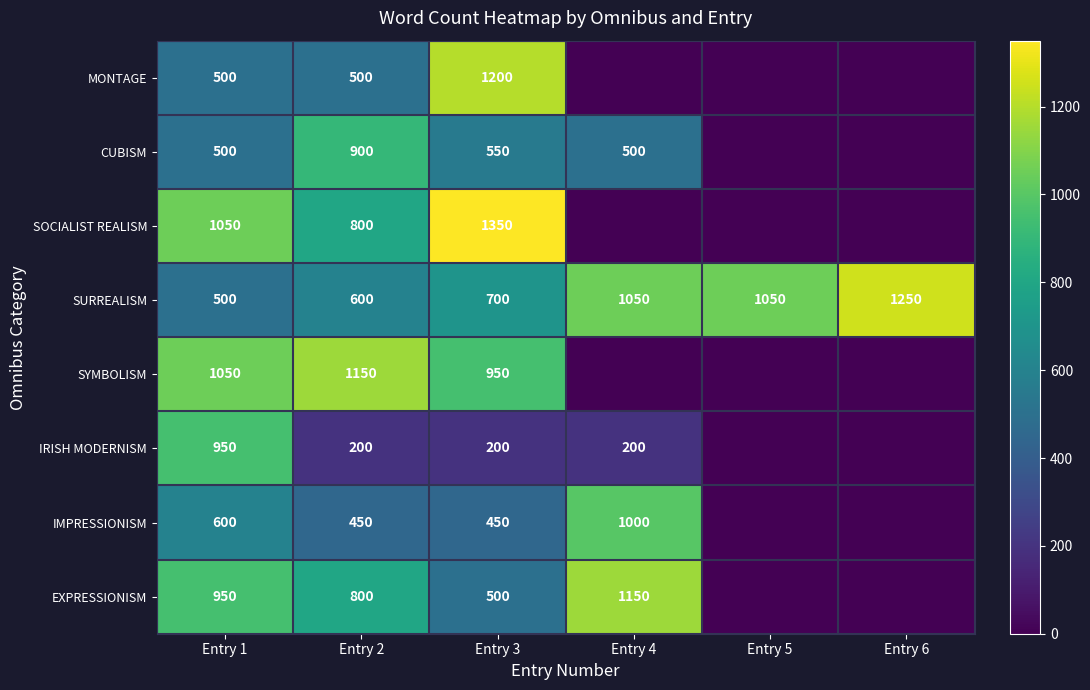

At how many categories does at least one series exceed 792?

6